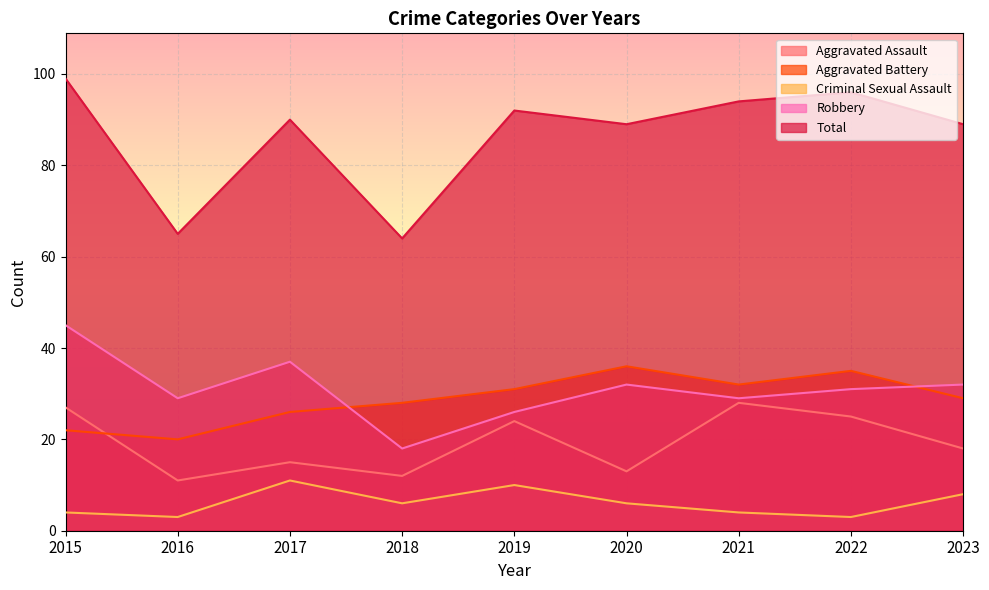

In Total, how many points are lower than both neighbors (excluding endpoints)?

3